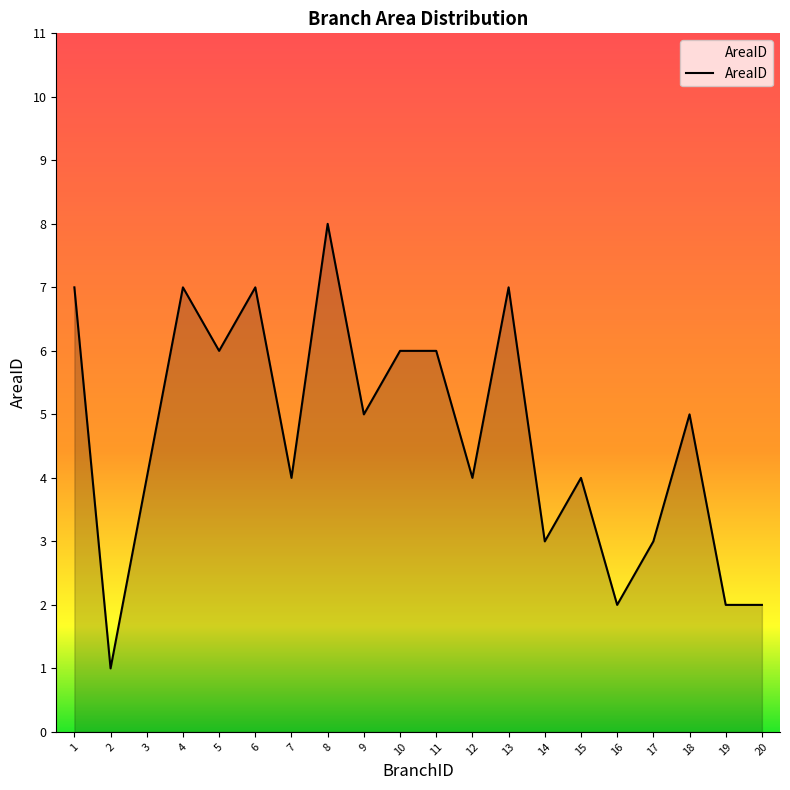

How many values are below 5?

10